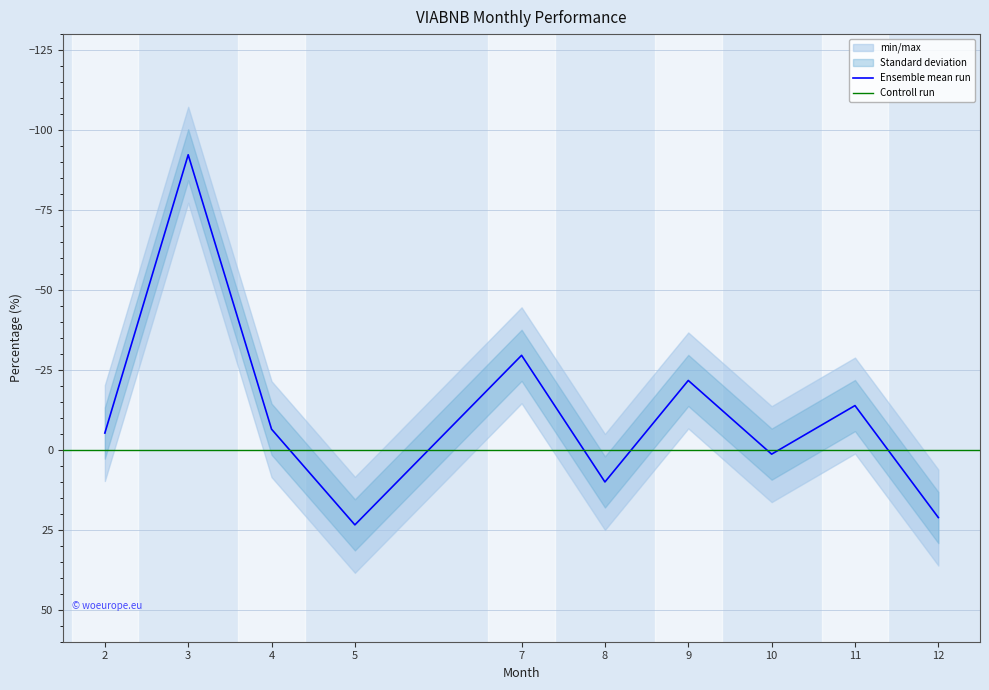

What is the greatest value displayed?

23.5